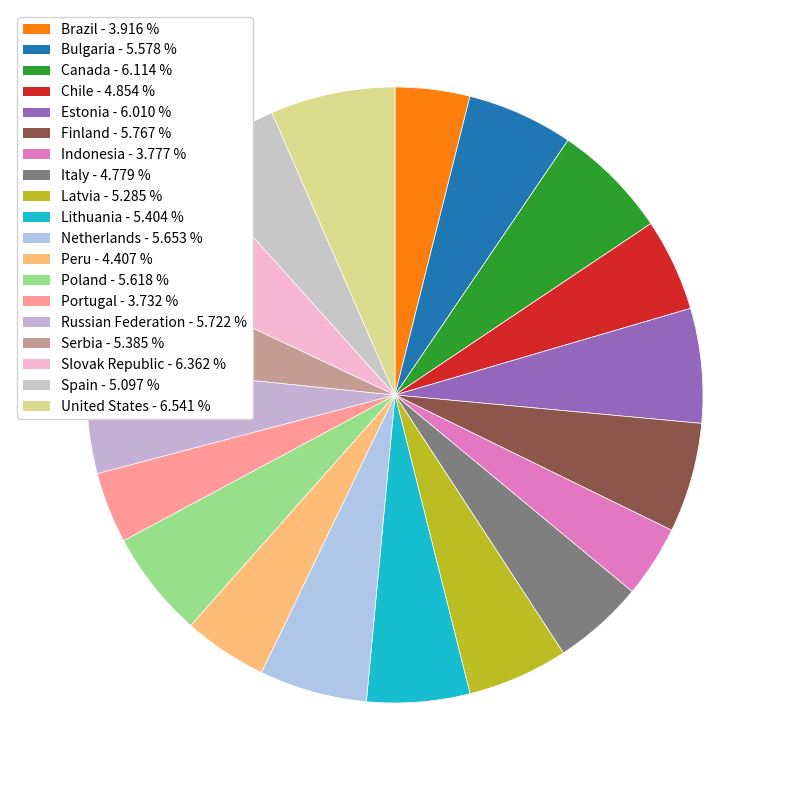

How many slices are in this pie chart?

19